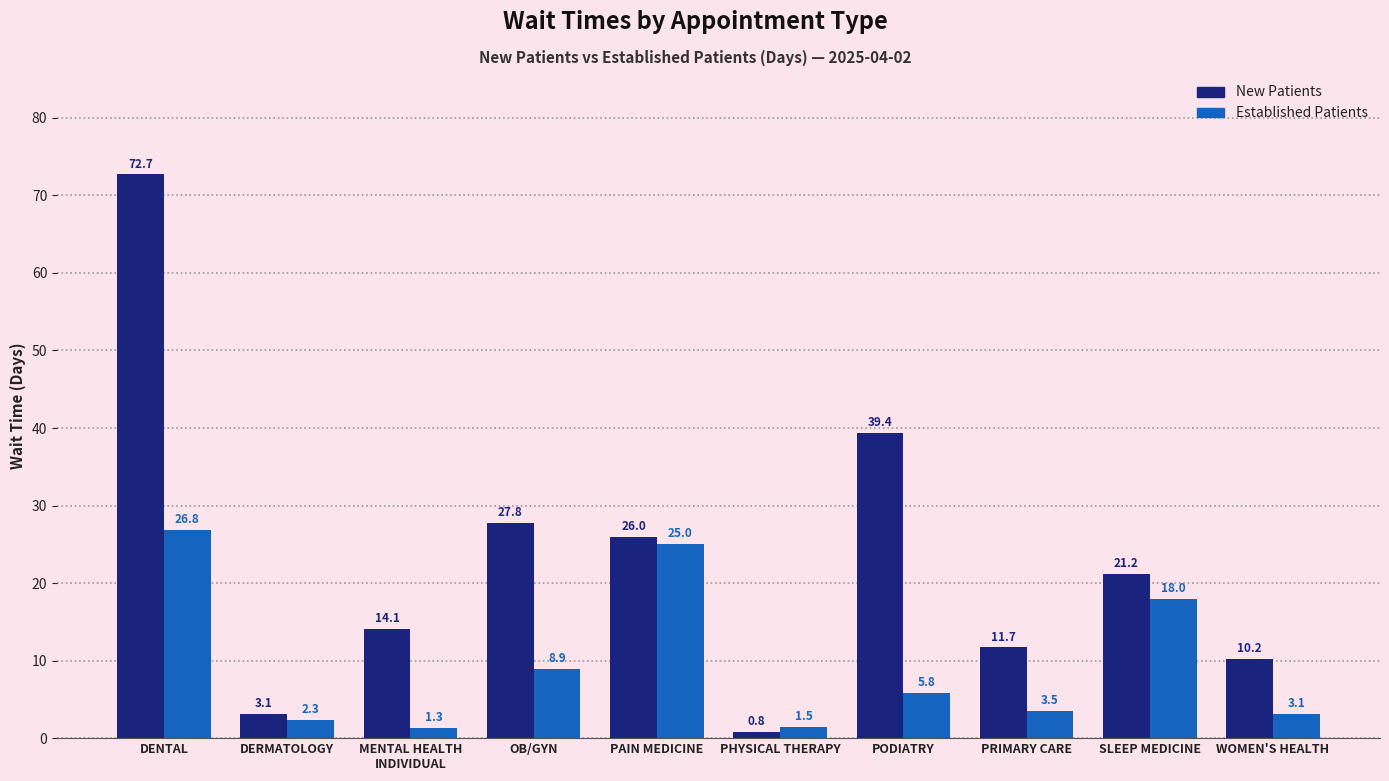

What is the difference between the highest and lowest values at OB/GYN?

18.9